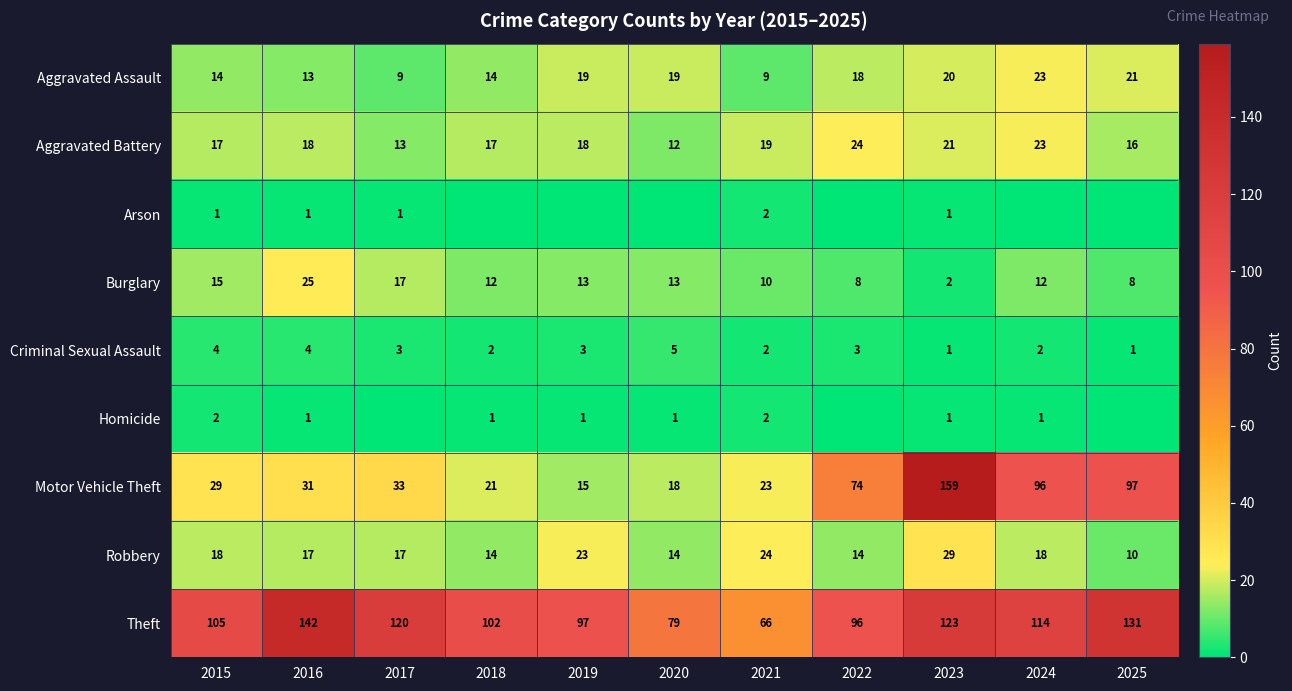

What is the total value across all series at 2024?

289